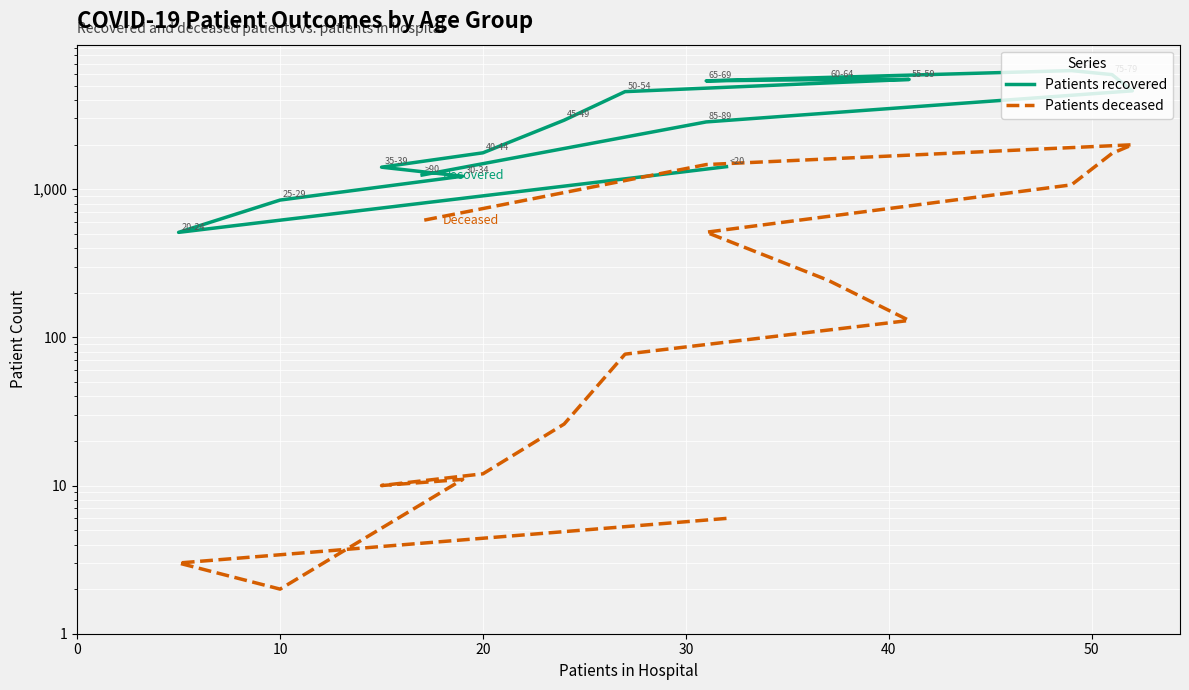

What is the average value of the Patients deceased series?

495